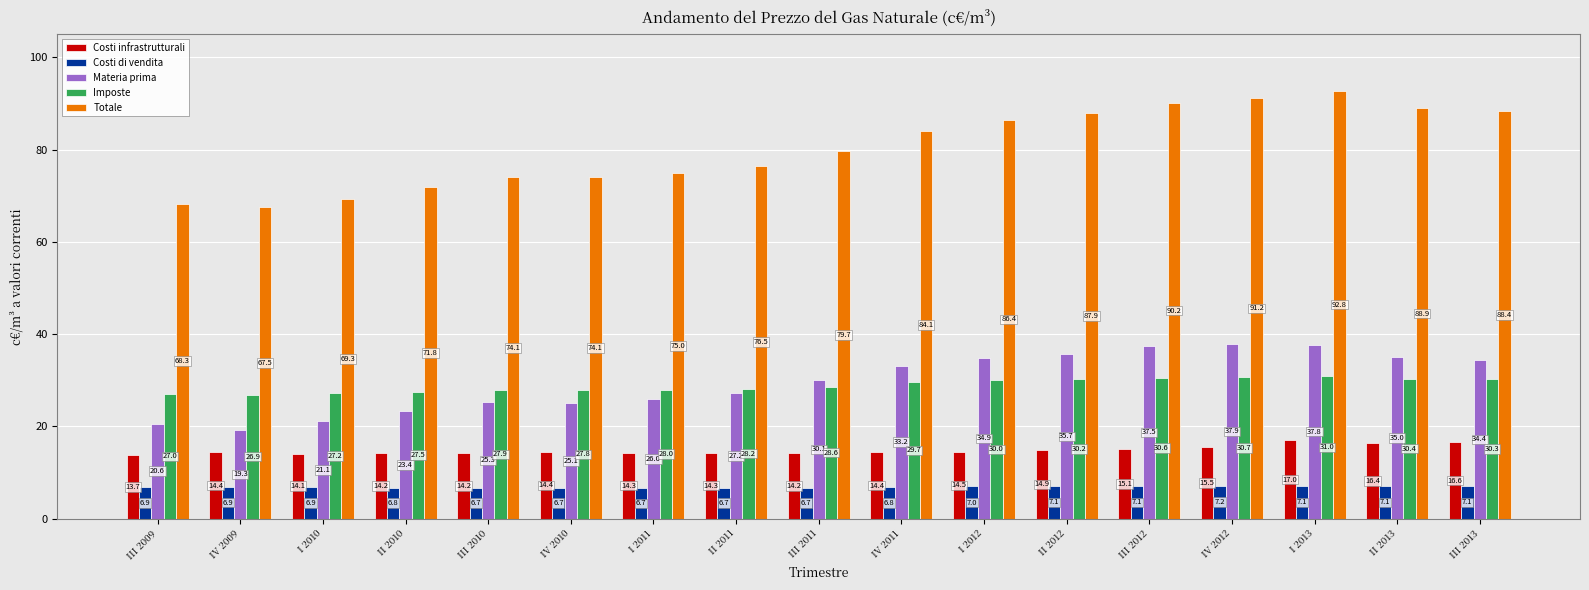

Which series has the largest total across all categories?

Totale